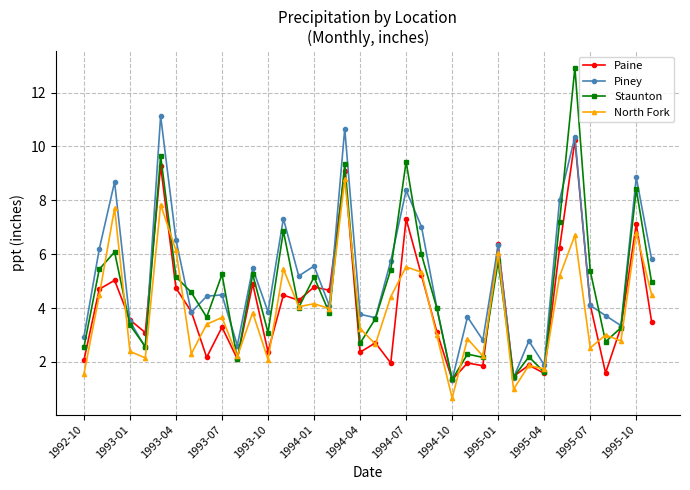

True or false: Staunton has more than 0 interior local peaks.

True